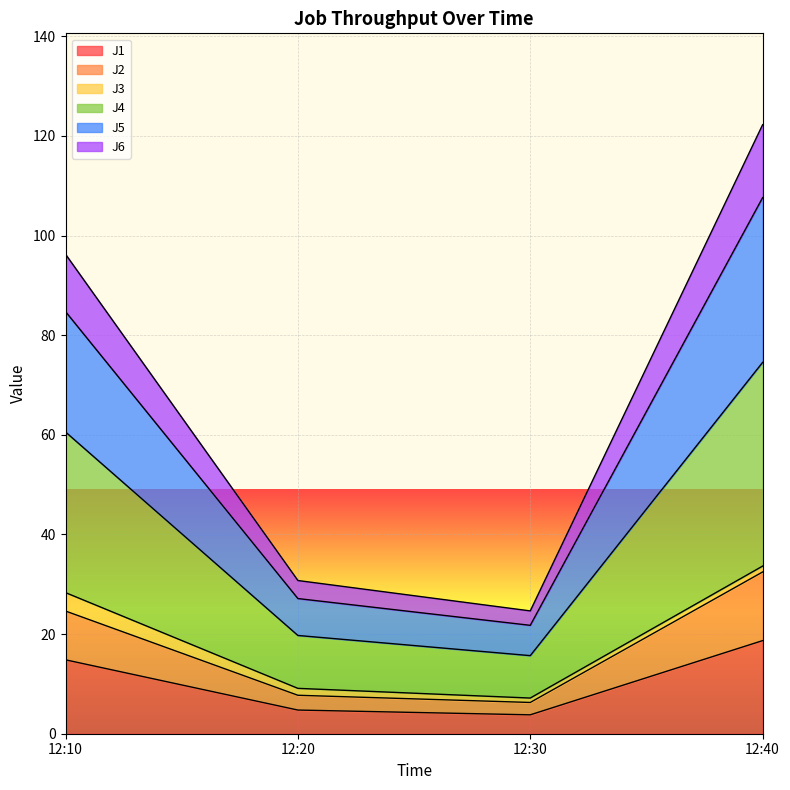

At which category is the sum across all series the highest?

12:40